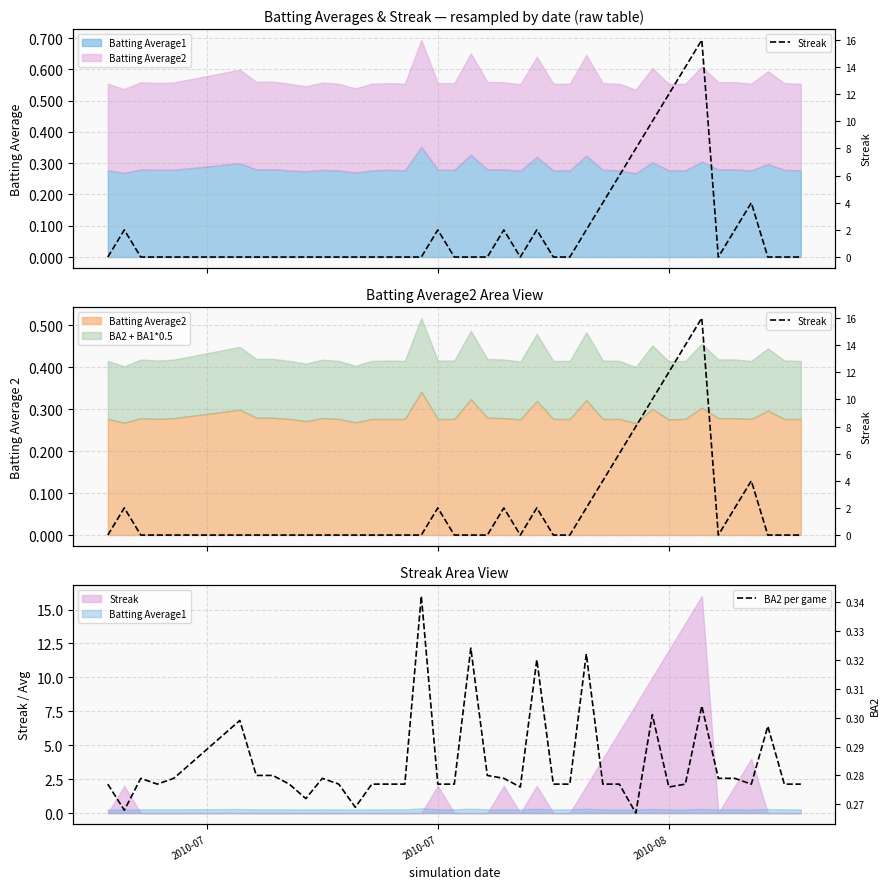

True or false: BA2 per game has more than 2 points higher than both neighbors.

True